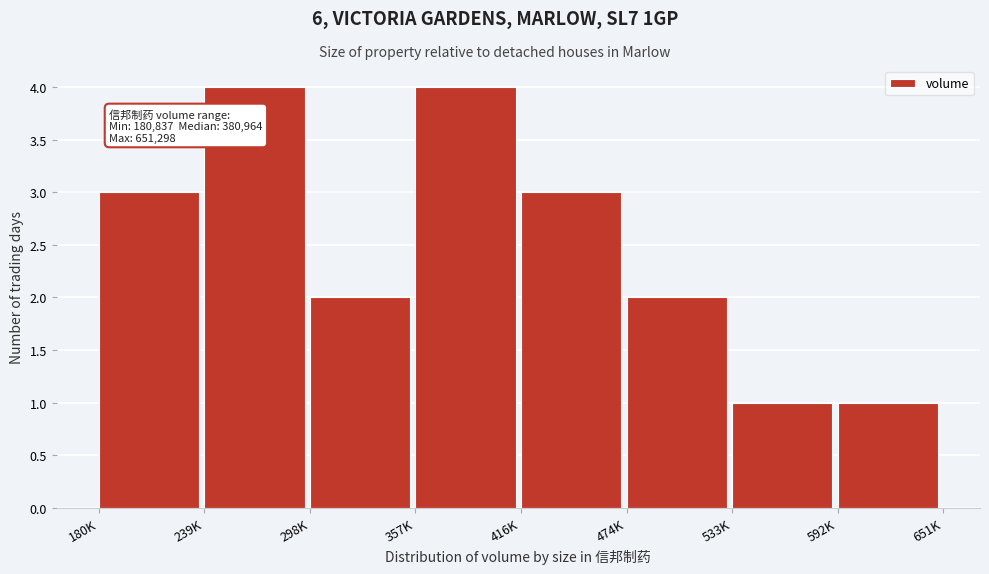

Reading left to right, what are all the values shown in this chart?

180K=3	239K=4	298K=2	357K=4	416K=3	474K=2	533K=1	592K=1